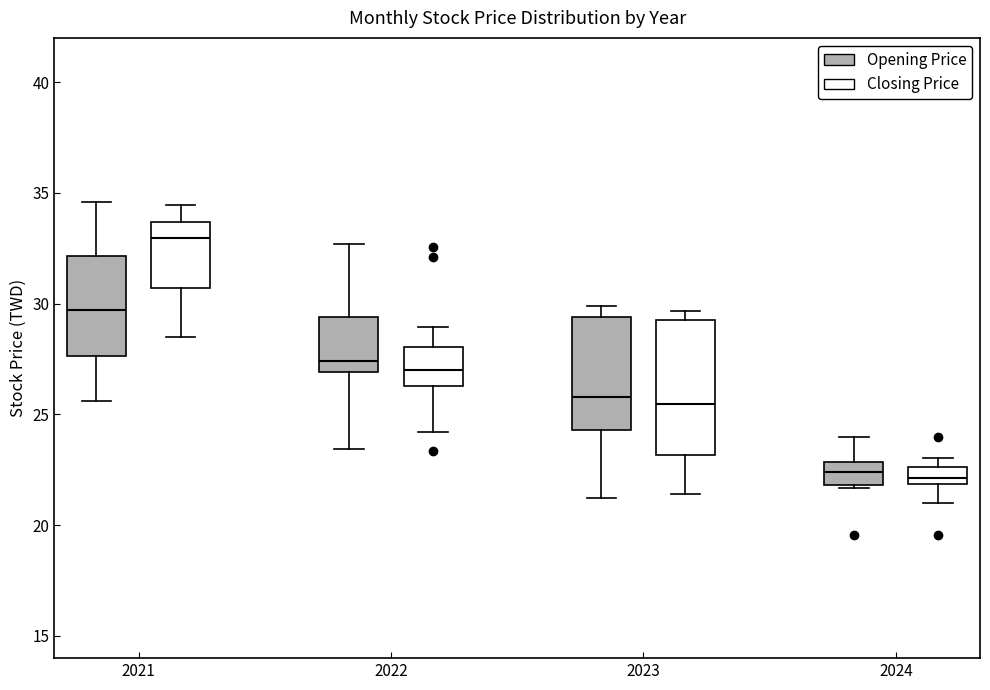

Comparing the boxes themselves (not the whiskers), which one is the tallest?

2023 (Closing Price)